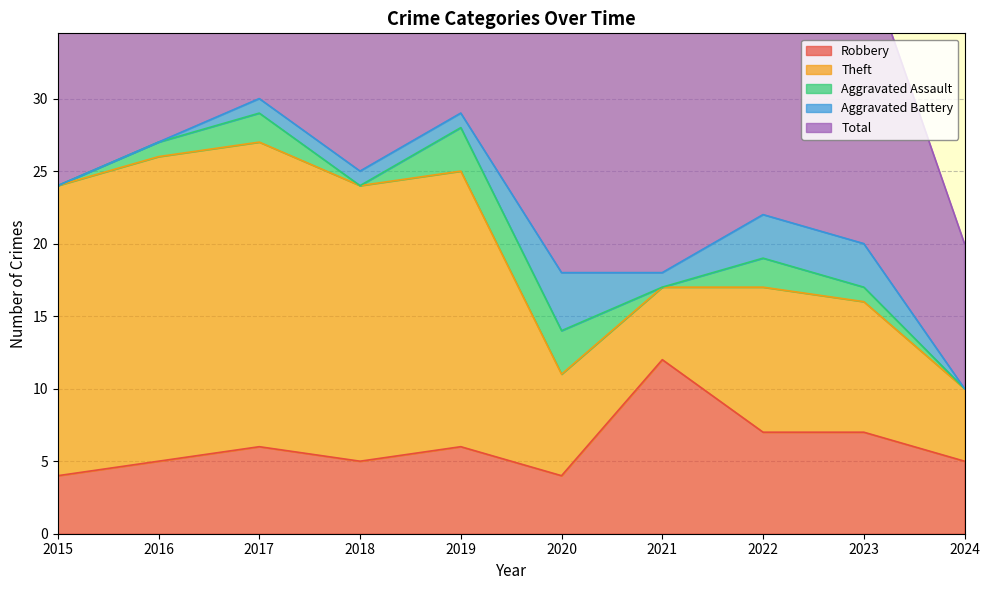

How many lines are shown in the chart?

5